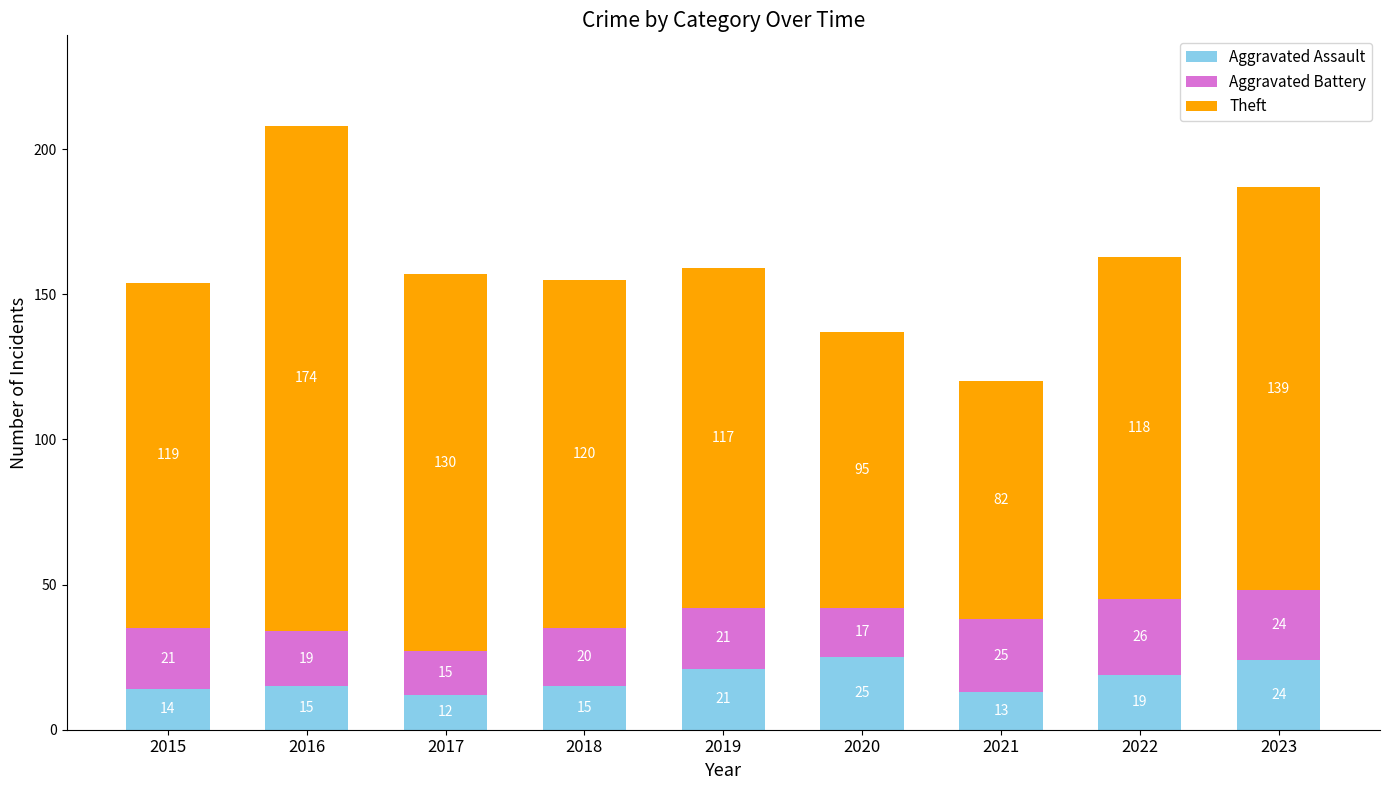

What is the sum of all Aggravated Assault values?

158